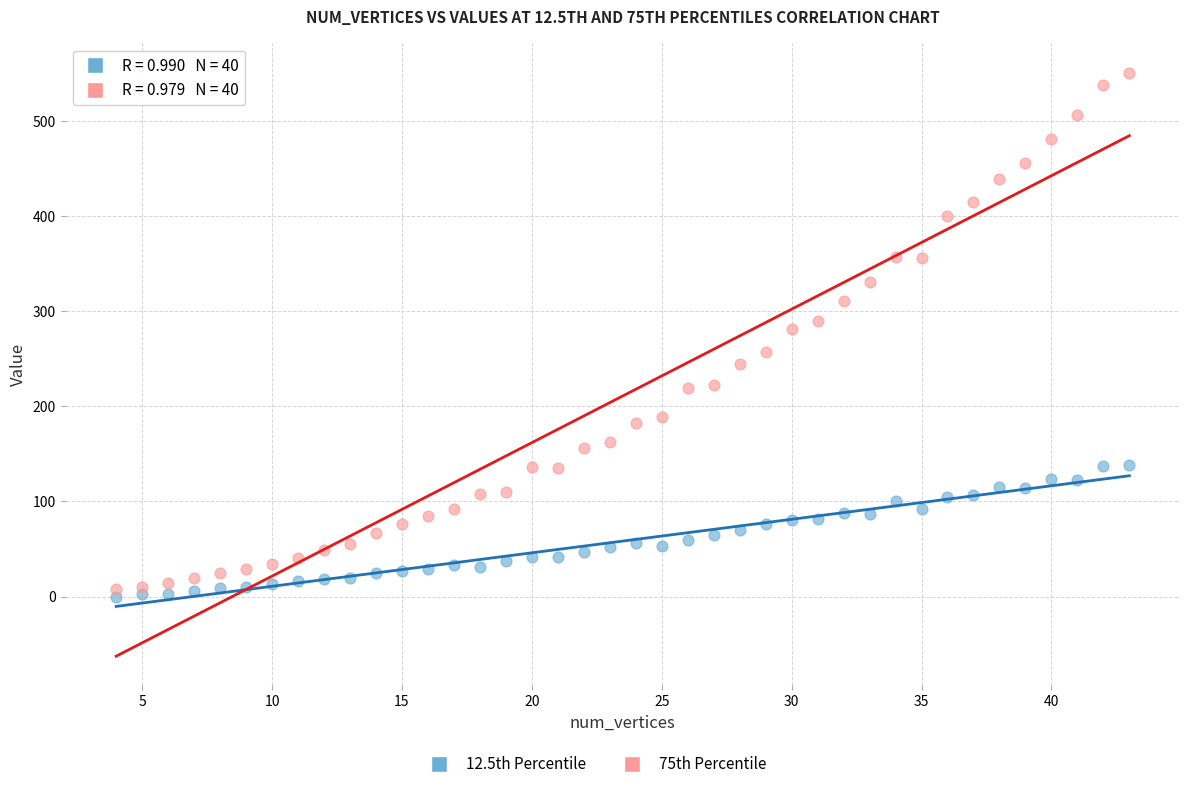

Which series contains the highest Y value?

75th Percentile